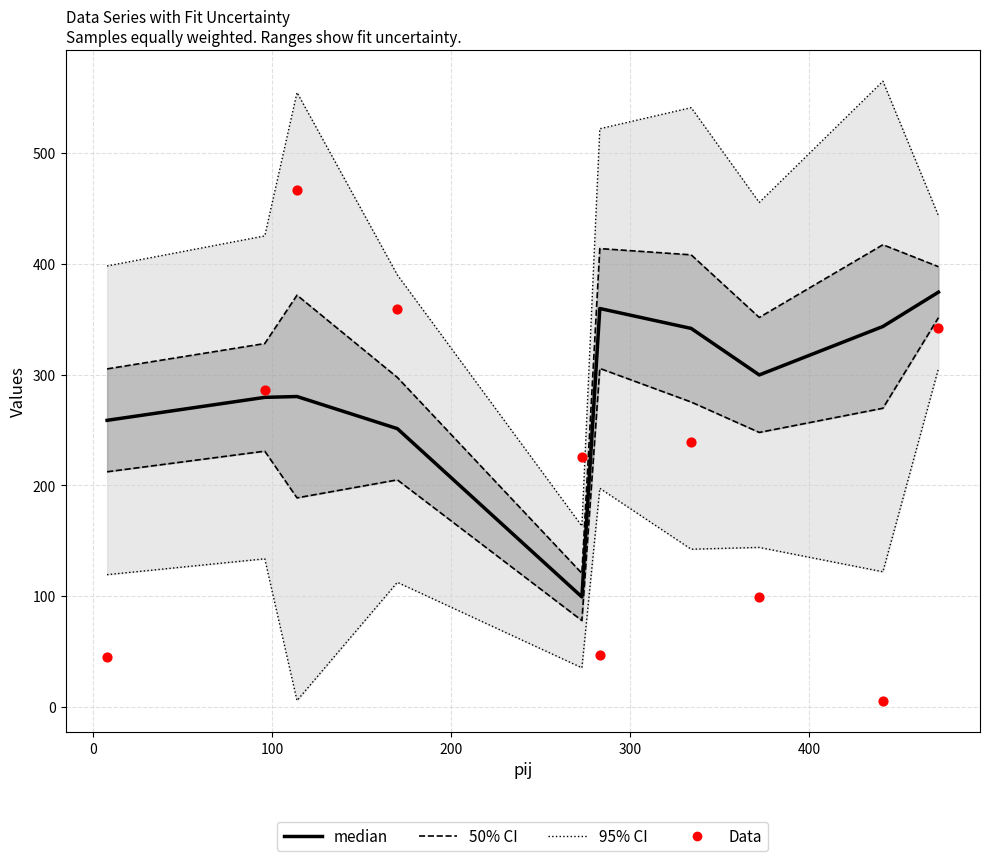

Is the value of median at 500 greater than the value of Data at 7?

No